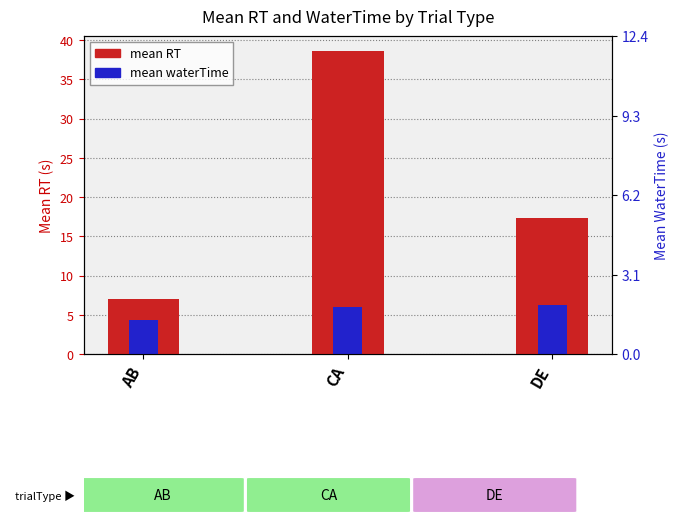

Rank the series by their average value, from lowest to highest.

mean waterTime, mean RT